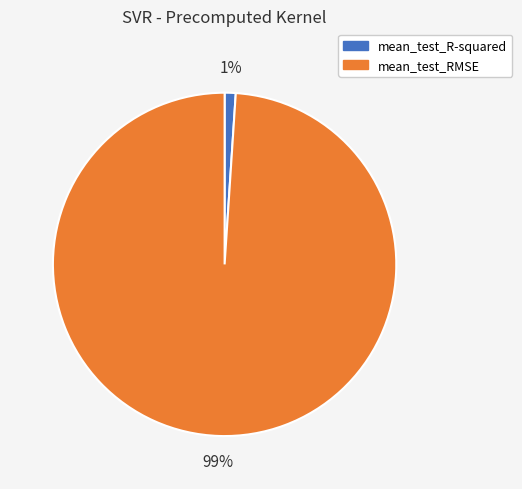

Does mean_test_R-squared represent more than half of the total?

No